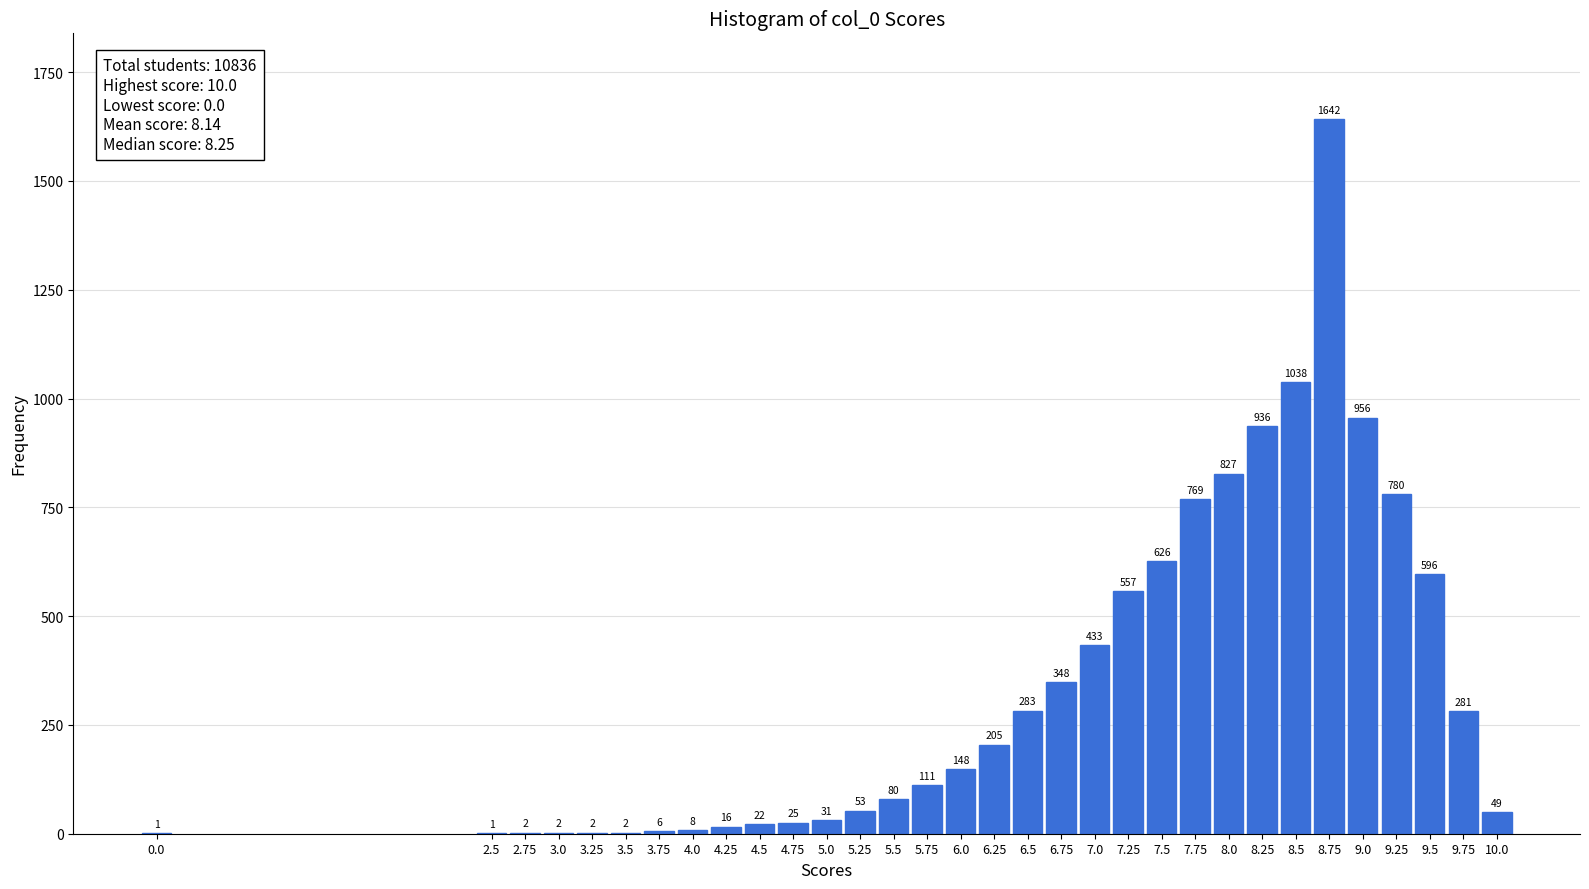

Reading left to right, transcribe all the data shown in this chart.

0.0=1	2.5=1	2.75=2	3.0=2	3.25=2	3.5=2	3.75=6	4.0=8	4.25=16	4.5=22	4.75=25	5.0=31	5.25=53	5.5=80	5.75=111	6.0=148	6.25=205	6.5=283	6.75=348	7.0=433	7.25=557	7.5=626	7.75=769	8.0=827	8.25=936	8.5=1038	8.75=1642	9.0=956	9.25=780	9.5=596	9.75=281	10.0=49